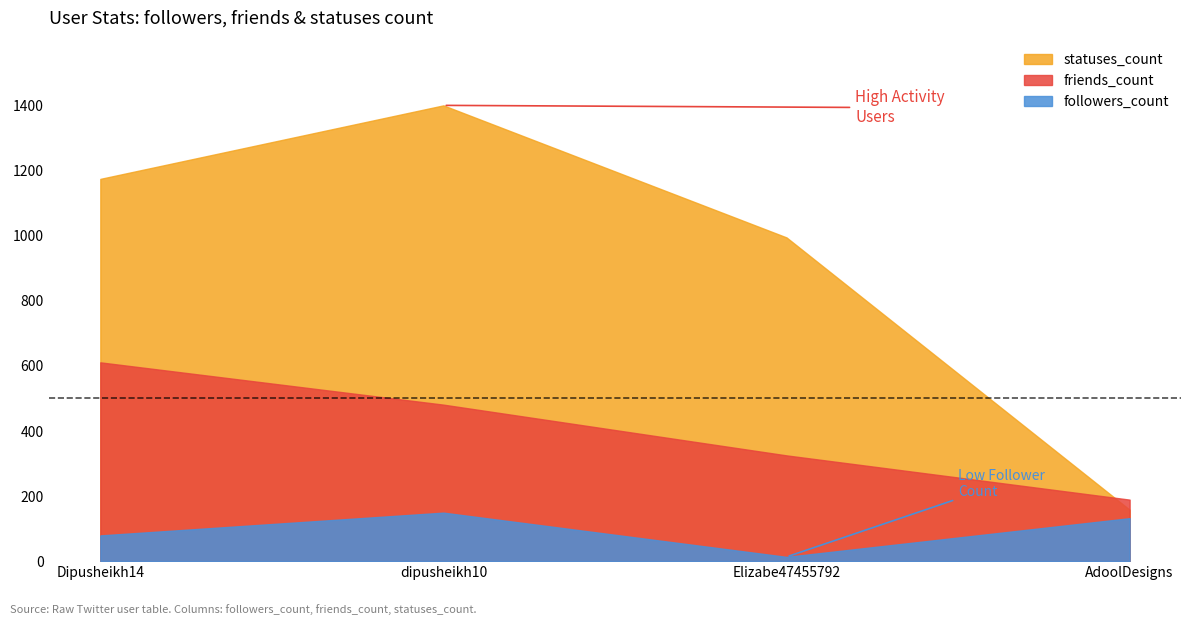

Which has a higher value, Elizabe47455792 or Dipusheikh14?

Dipusheikh14